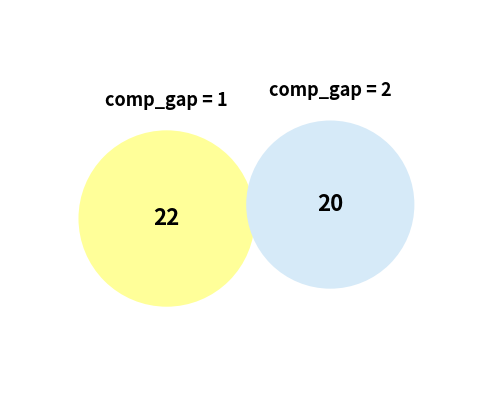

Do comp_gap=1 and comp_gap=2 together represent more than half of the pie?

Yes